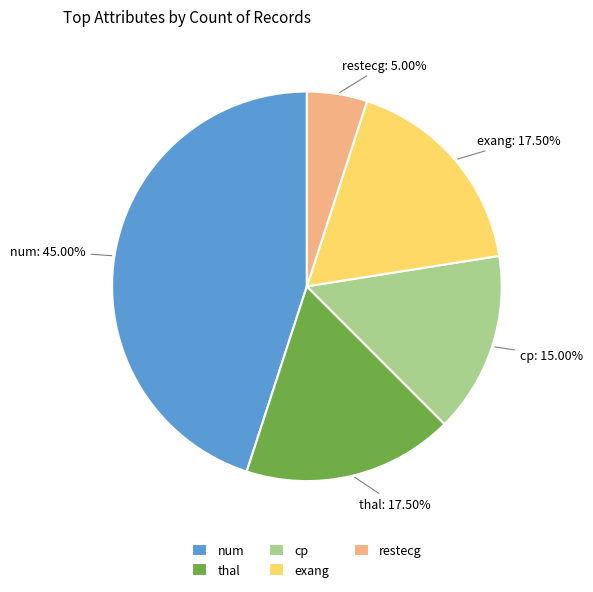

What percentage is NOT represented by thal?

82.5%